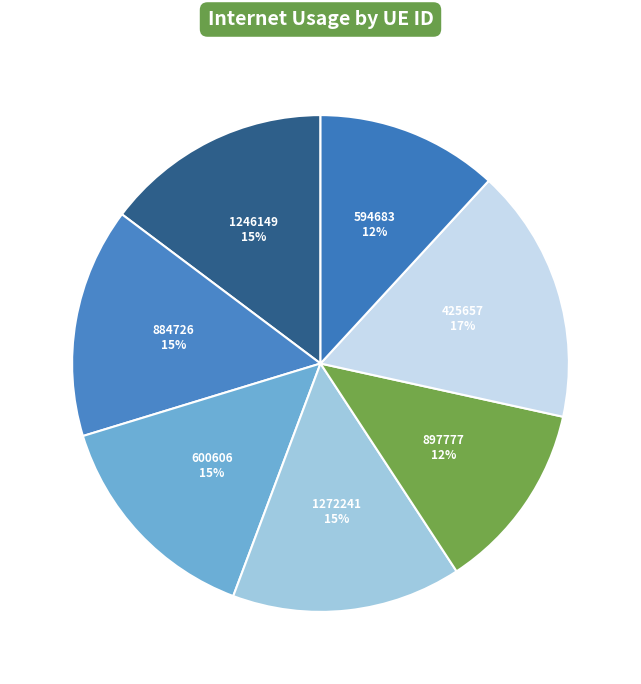

How many slices are in this pie chart?

7